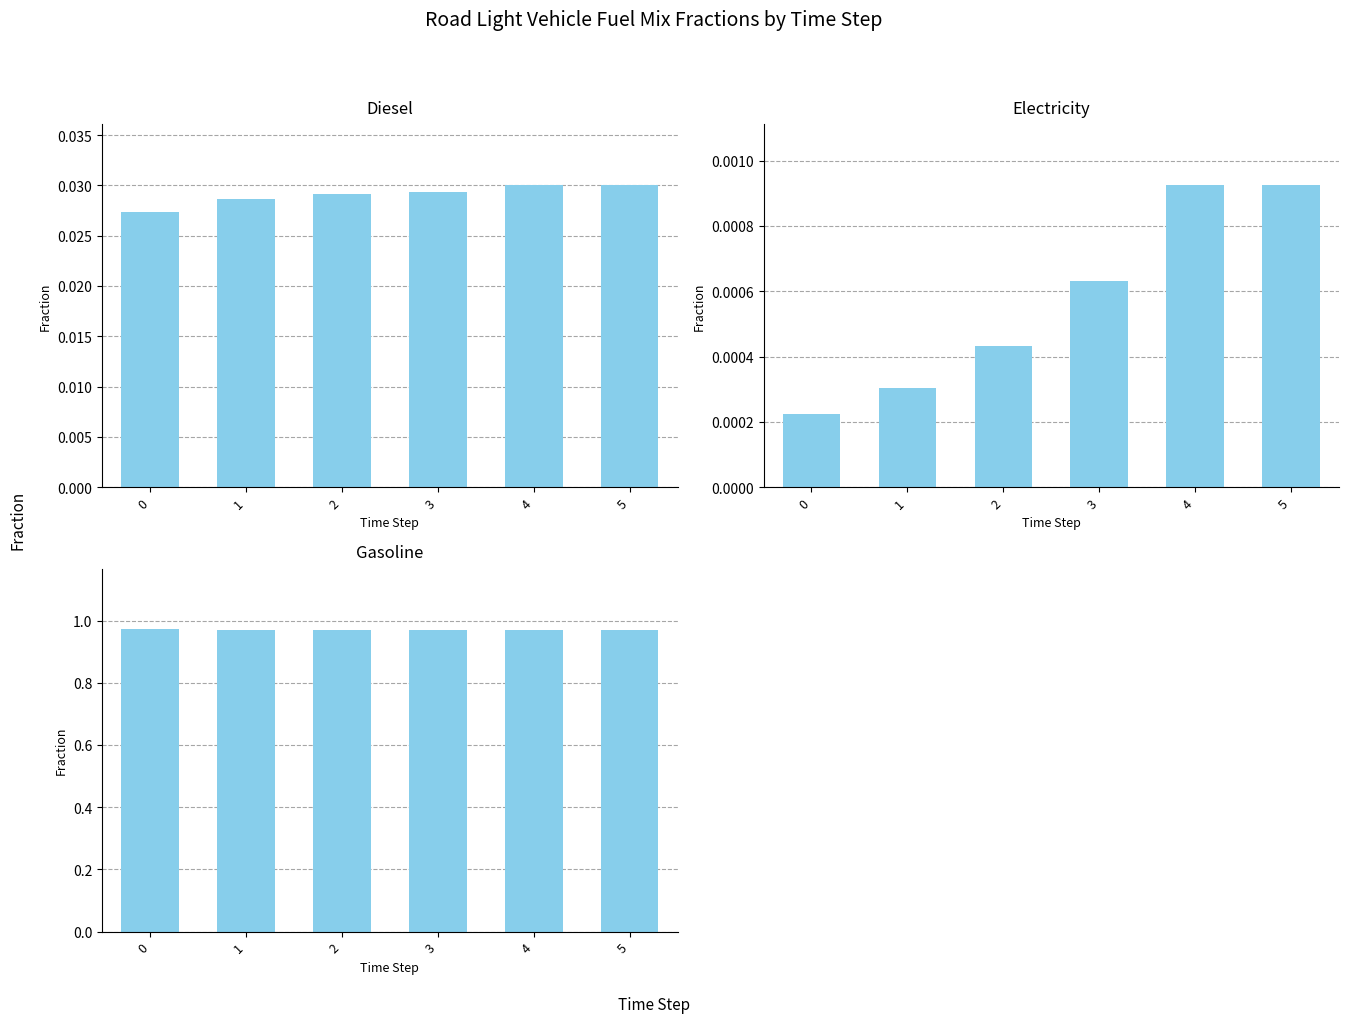

What is the sum of all frac_trns_fuelmix_road_light_diesel values?

0.2